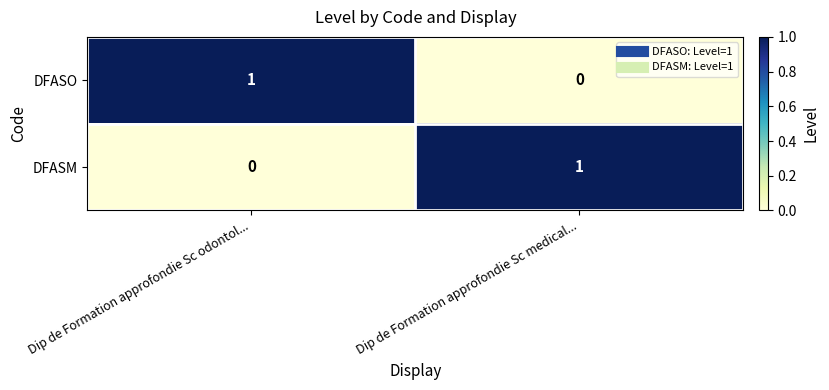

True or false: DFASO has a value of 0 at Dip de Formation approfondie Sc medical....

True